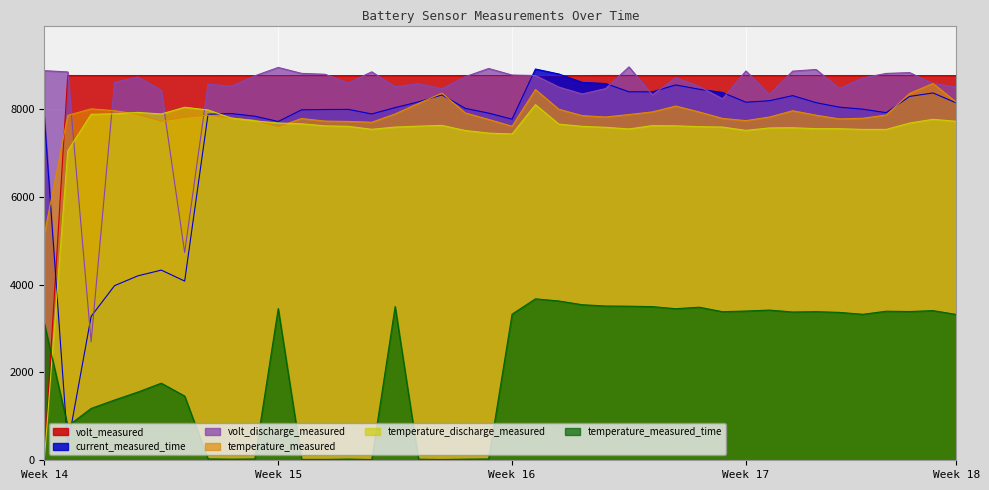

What is the highest value of the temperature_measured series?

8581.3